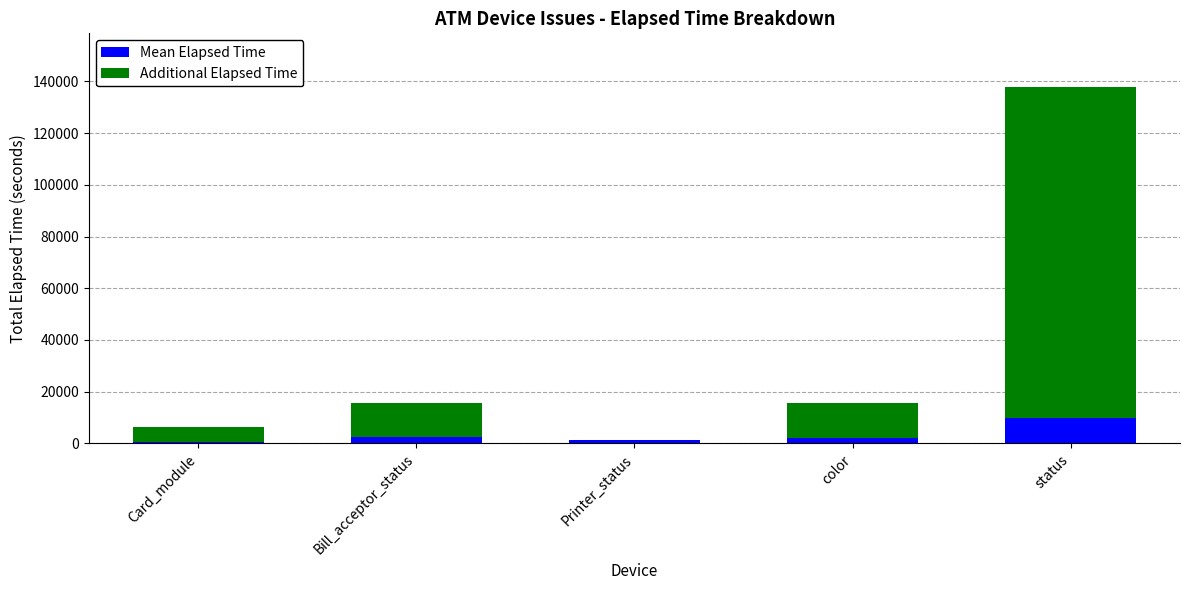

At which category is the sum across all series the highest?

status